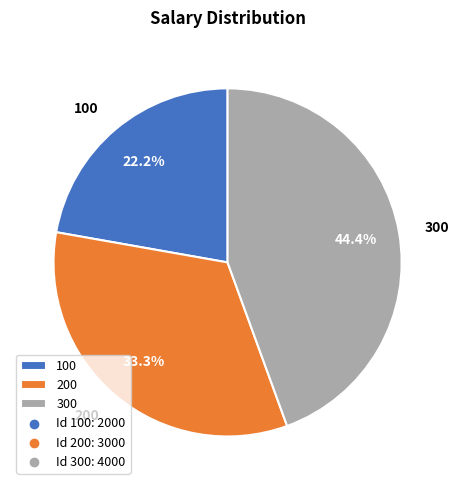

Which slice is the largest?

300